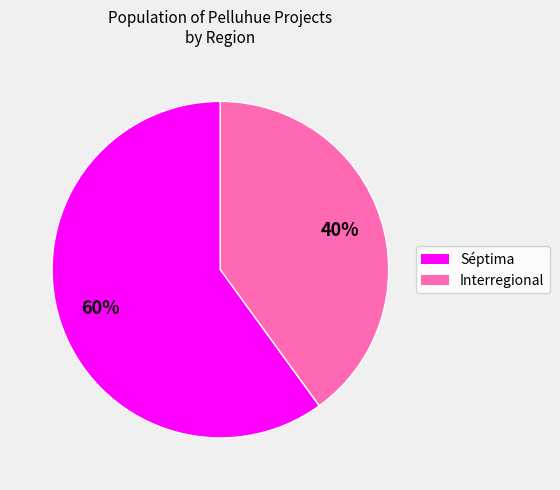

Do Séptima and Interregional together represent more than half of the pie?

Yes